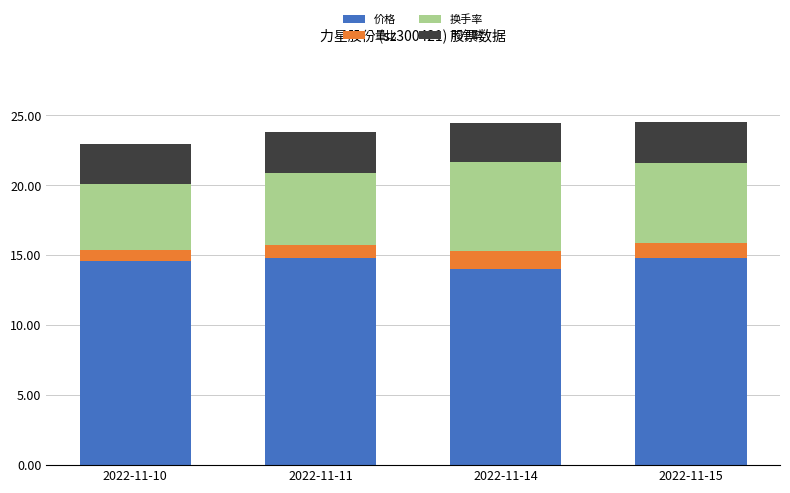

Are the bars grouped side by side (vs. stacked)?

No